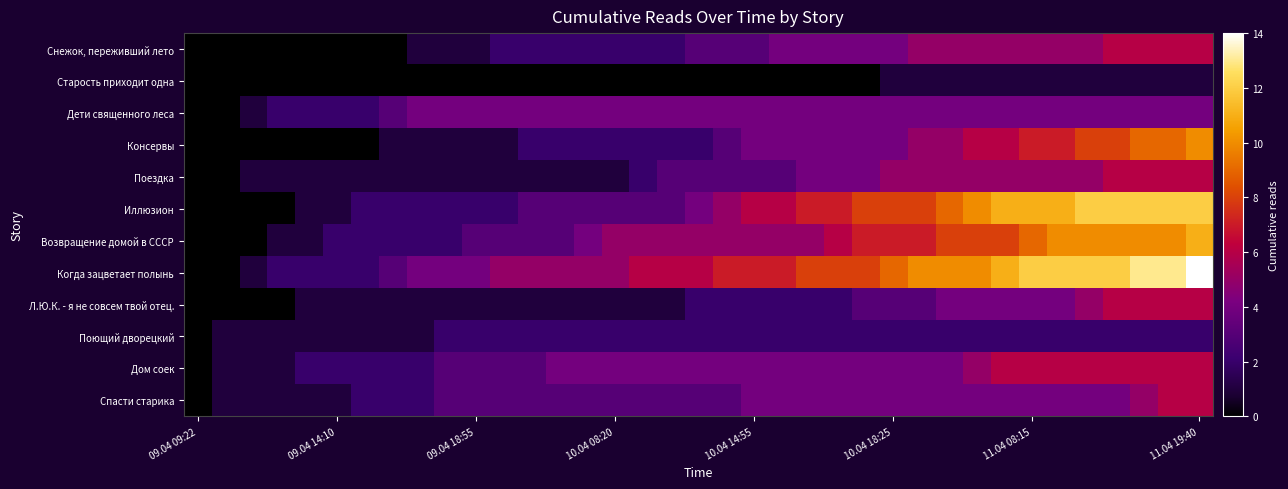

Reading left to right, extract all data points from this chart.

Снежок, переживший лето: 0	0	0	0	0	0	0	0	1	1	1	2	2	2	2	2	2	2	3	3	3	4	4	4	4	4	5	5	5	5	5	5	5	6	6	6	6
Старость приходит одна: 0	0	0	0	0	0	0	0	0	0	0	0	0	0	0	0	0	0	0	0	0	0	0	0	0	1	1	1	1	1	1	1	1	1	1	1	1
Дети священного леса: 0	0	1	2	2	2	2	3	4	4	4	4	4	4	4	4	4	4	4	4	4	4	4	4	4	4	4	4	4	4	4	4	4	4	4	4	4
Консервы: 0	0	0	0	0	0	0	1	1	1	1	1	2	2	2	2	2	2	2	3	4	4	4	4	4	4	5	5	6	6	7	7	8	8	9	9	10
Поездка: 0	0	1	1	1	1	1	1	1	1	1	1	1	1	1	1	2	3	3	3	3	3	4	4	4	5	5	5	5	5	5	5	5	6	6	6	6
Иллюзион: 0	0	0	0	1	1	2	2	2	2	2	2	3	3	3	3	3	3	4	5	6	6	7	7	8	8	8	9	10	11	11	11	12	12	12	12	12
Возвращение домой в СССР: 0	0	0	1	1	2	2	2	2	2	3	3	3	3	4	5	5	5	5	5	5	5	5	6	7	7	7	8	8	8	9	10	10	10	10	10	11
Когда зацветает полынь: 0	0	1	2	2	2	2	3	4	4	4	5	5	5	5	5	6	6	6	7	7	7	8	8	8	9	10	10	10	11	12	12	12	12	13	13	14
Л.Ю.К. - я не совсем твой отец.: 0	0	0	0	1	1	1	1	1	1	1	1	1	1	1	1	1	1	2	2	2	2	2	2	3	3	3	4	4	4	4	4	5	6	6	6	6
Поющий дворецкий: 0	1	1	1	1	1	1	1	1	2	2	2	2	2	2	2	2	2	2	2	2	2	2	2	2	2	2	2	2	2	2	2	2	2	2	2	2
Дом соек: 0	1	1	1	2	2	2	2	2	3	3	3	3	4	4	4	4	4	4	4	4	4	4	4	4	4	4	4	5	6	6	6	6	6	6	6	6
Спасти старика: 0	1	1	1	1	1	2	2	2	3	3	3	3	3	3	3	3	3	3	3	4	4	4	4	4	4	4	4	4	4	4	4	4	4	5	6	6